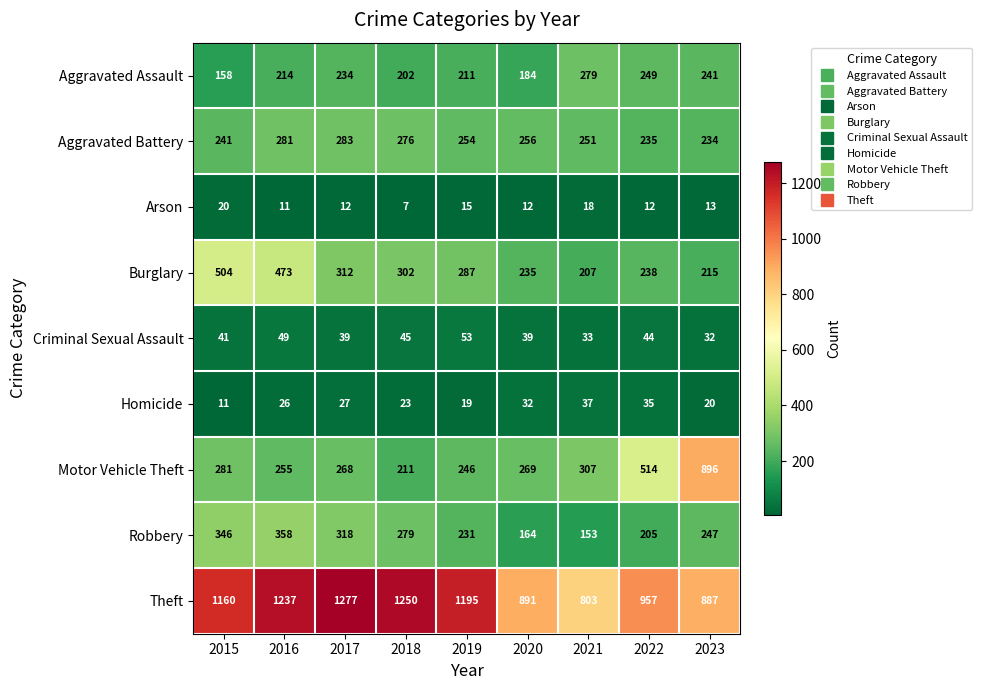

The value of Aggravated Assault at 2021 is 279. True or false?

True